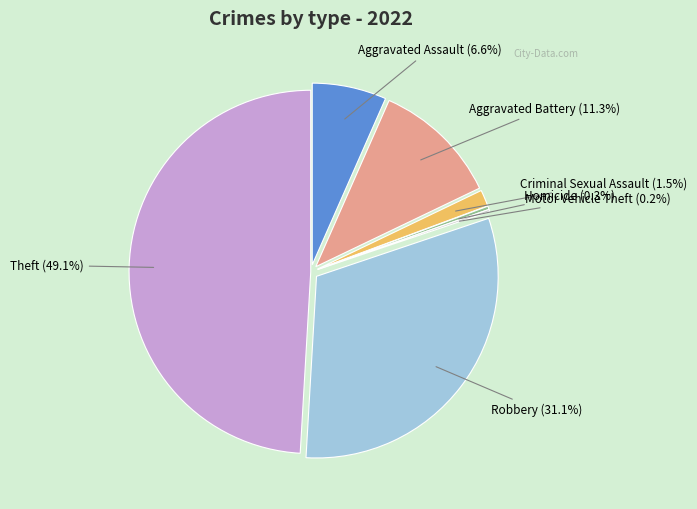

What percentage is the Criminal Sexual Assault slice, to the nearest percent?

1%